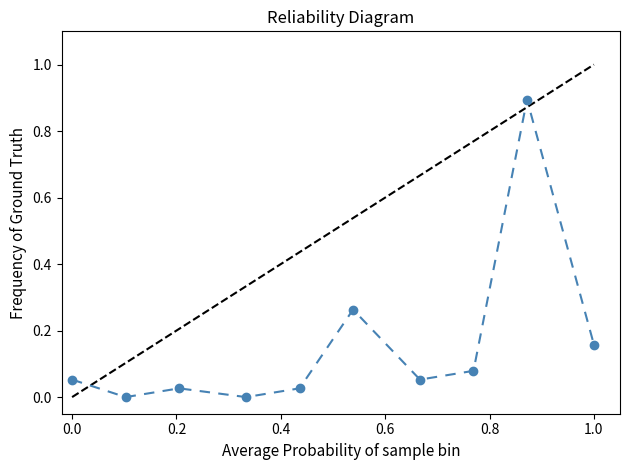

True or false: there are more than 2 points higher than both neighbors.

True